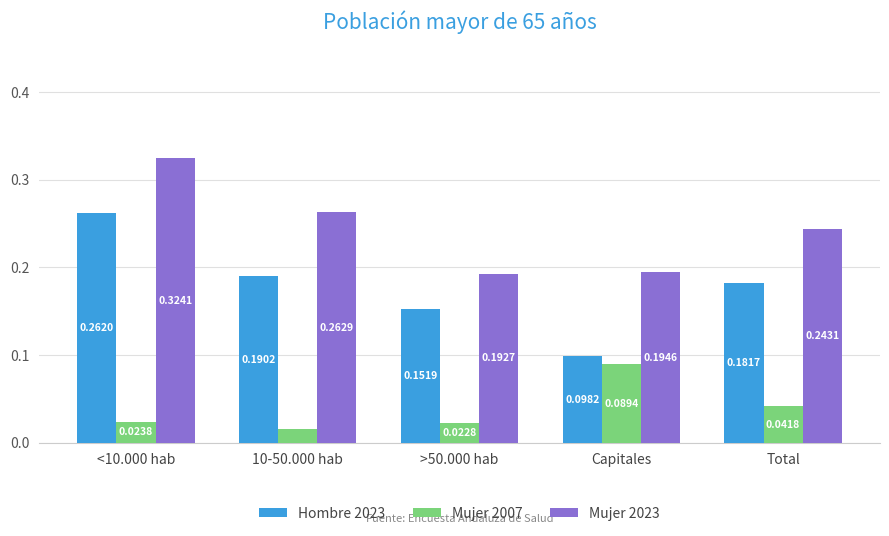

What is the sum of the Mujer 2023 values at <10.000 hab and >50.000 hab?

0.5